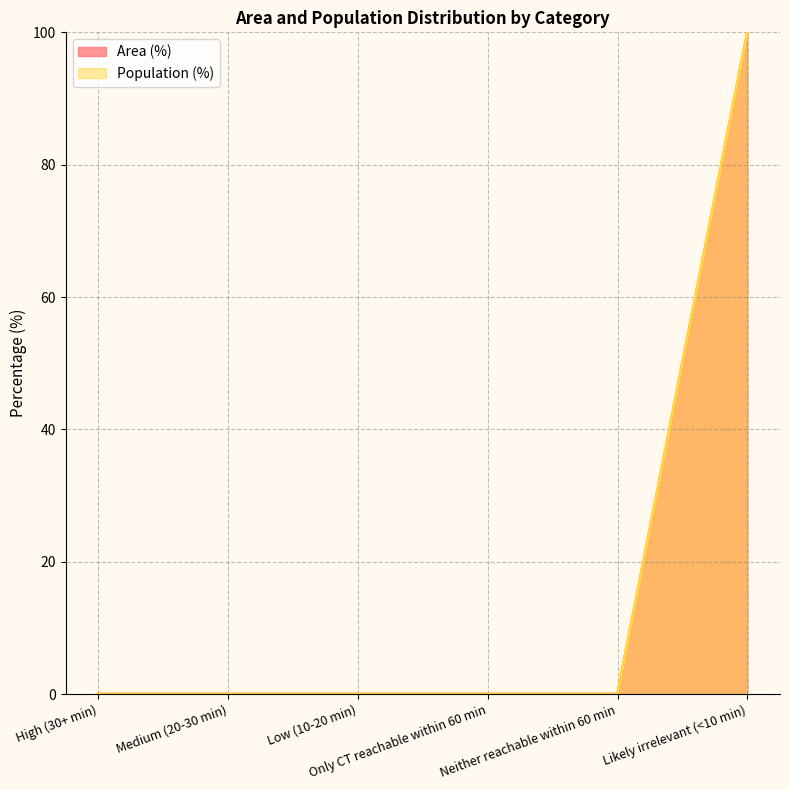

The value of Area (%) at Medium (20-30 min) is -49. True or false?

False